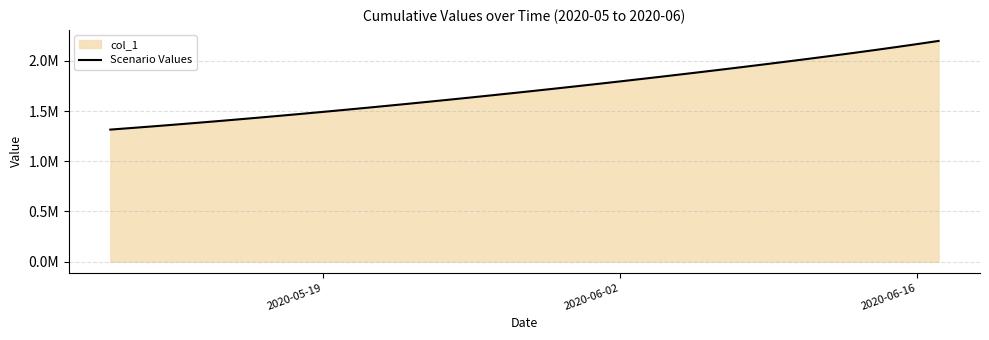

Reading left to right, list all the values displayed in this chart.

1315099.0	1330941.6	1347197.2	1363857.9	1380917.0	1398365.8	1416195.4	1434398.8	1452968.0	1471894.0	1491172.1	1510796.2	1530759.4	1551053.9	1571671.5	1592604.1	1613845.5	1635391.5	1657240.6	1679393.9	1701853.6	1724622.9	1747703.8	1771098.0	1794806.8	1818831.0	1843171.8	1867831.1	1892814.0	1918128.5	1943788.8	1969815.9	1996242.2	2023112.2	2050485.1	2078437.9	2107060.8	2136441.8	2166643.5	2197696.0